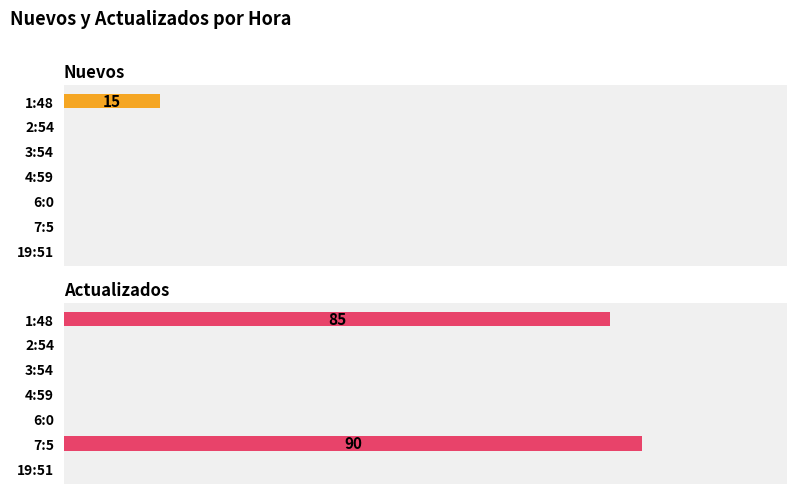

Is it true that Actualizados equals 0 at 19:51?

True